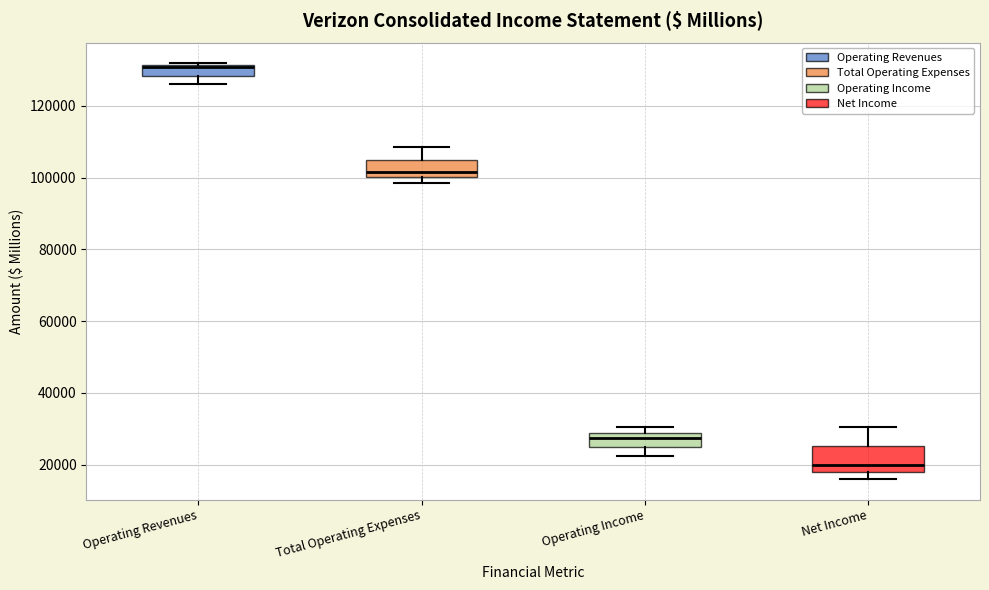

Where is the upper edge of the box for Net Income on the y-axis? The values are not printed on the chart, so give them approximately, as read against the axis.

26000